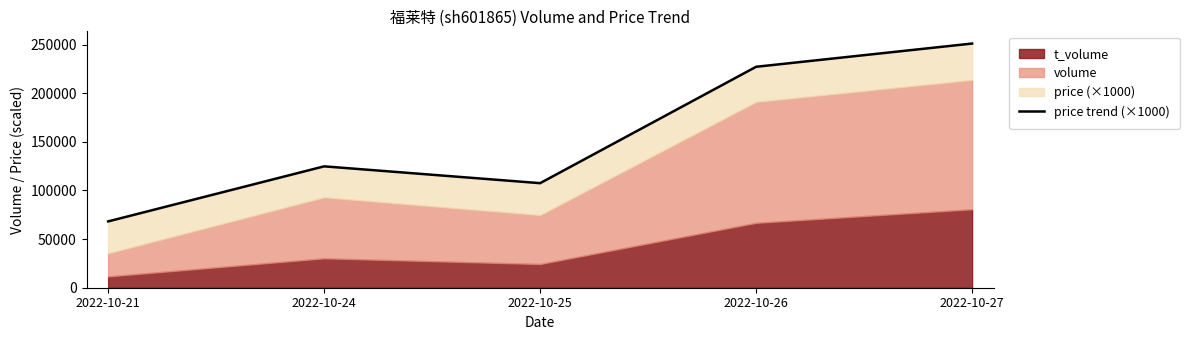

At which label does the data first exceed 124808?

2022-10-26